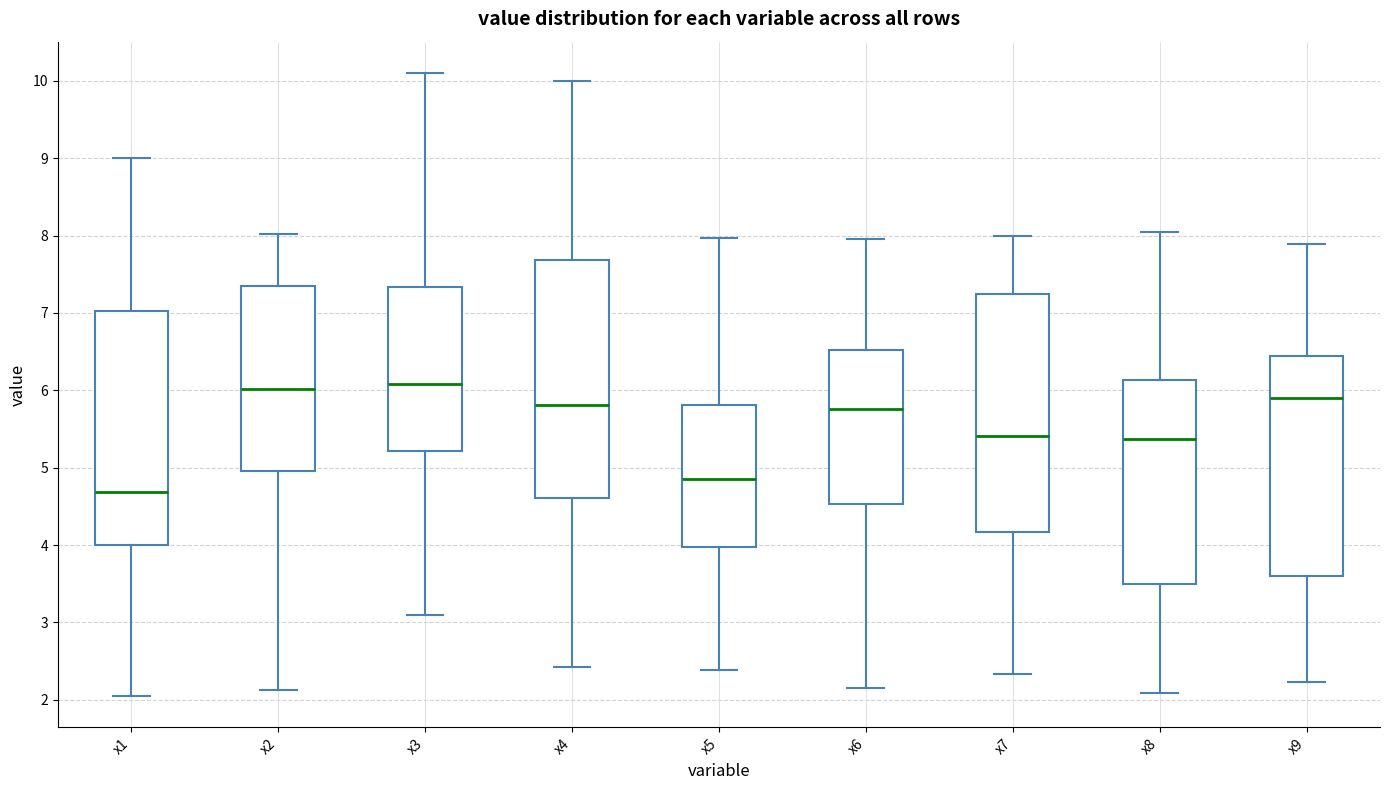

Reading left to right, read every box against the y-axis: the position of its median line, the range the box covers, and the ends of its whiskers. The values are not printed on the chart, so give them approximately, as read against the axis.

x1: median 4.7, box 4.0 to 7.0, whiskers 2.0 to 9.0
x2: median 6.0, box 5.0 to 7.4, whiskers 2.1 to 8.0
x3: median 6.1, box 5.2 to 7.3, whiskers 3.1 to 10.1
x4: median 5.8, box 4.6 to 7.7, whiskers 2.4 to 10.0
x5: median 4.9, box 4.0 to 5.8, whiskers 2.4 to 8.0
x6: median 5.8, box 4.5 to 6.5, whiskers 2.2 to 8.0
x7: median 5.4, box 4.2 to 7.2, whiskers 2.3 to 8.0
x8: median 5.4, box 3.5 to 6.1, whiskers 2.1 to 8.0
x9: median 5.9, box 3.6 to 6.4, whiskers 2.2 to 7.9